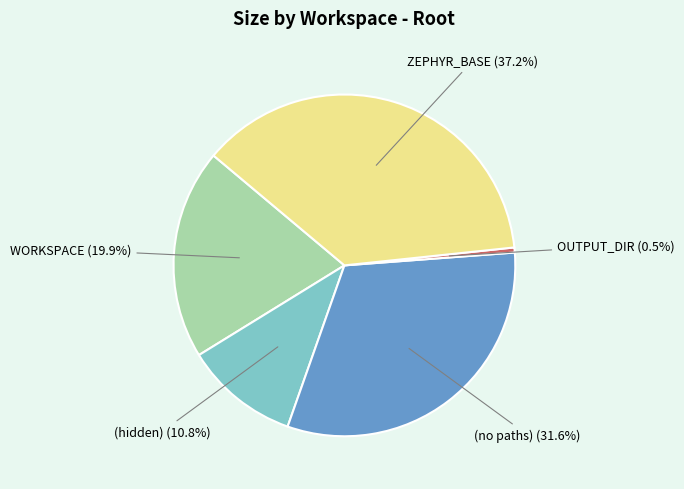

Is there a majority slice in this chart?

No